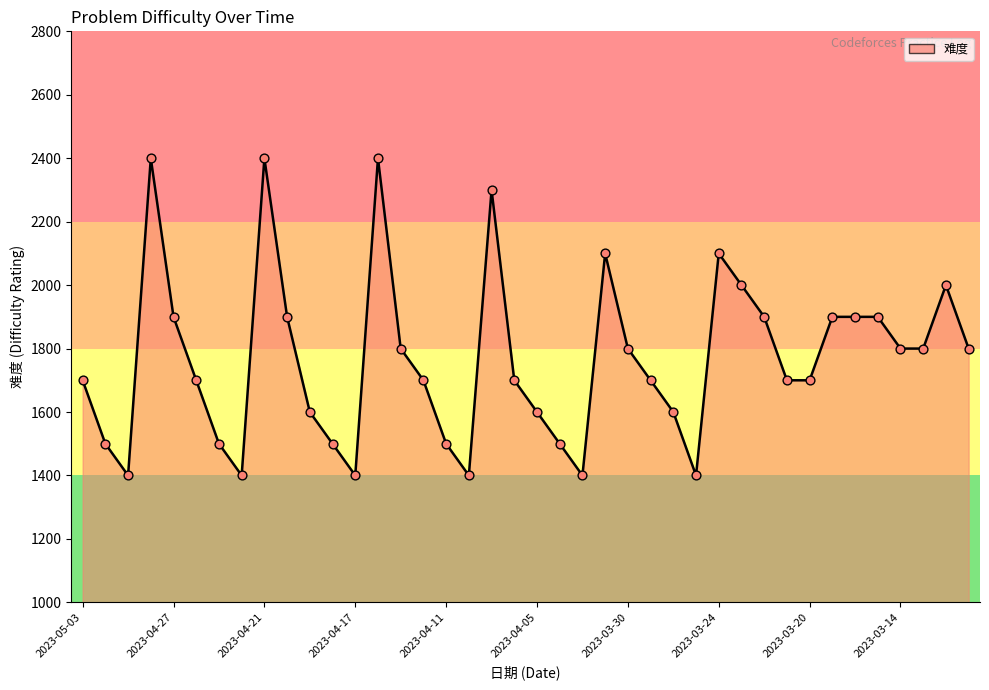

What is the smallest value displayed?

1400